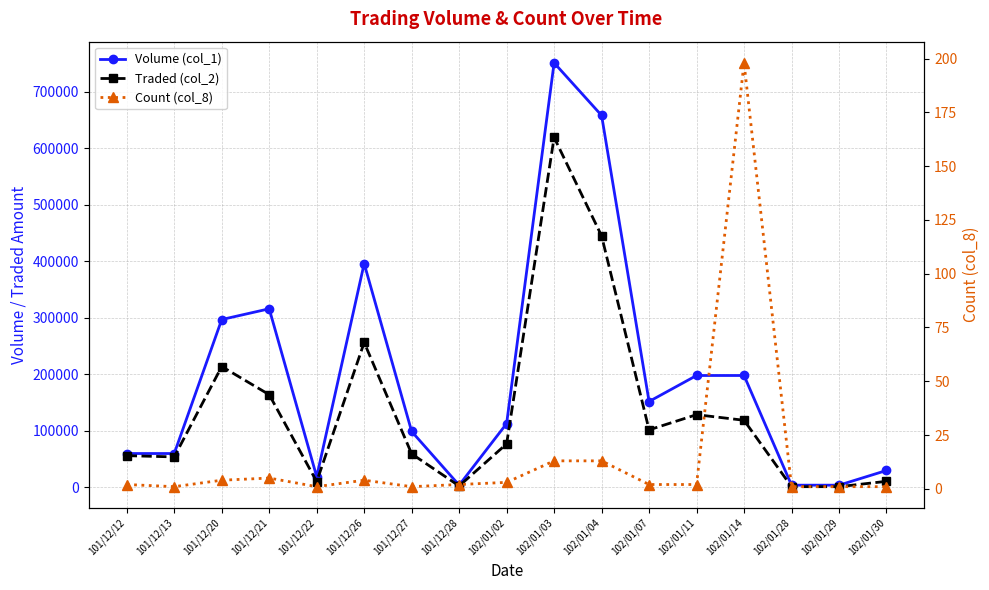

Read the Volume (col_1) value at 101/12/20, to the nearest 100.

297000